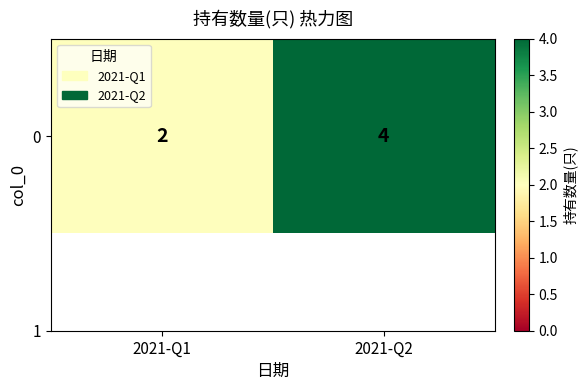

How many data points are less than 4?

1